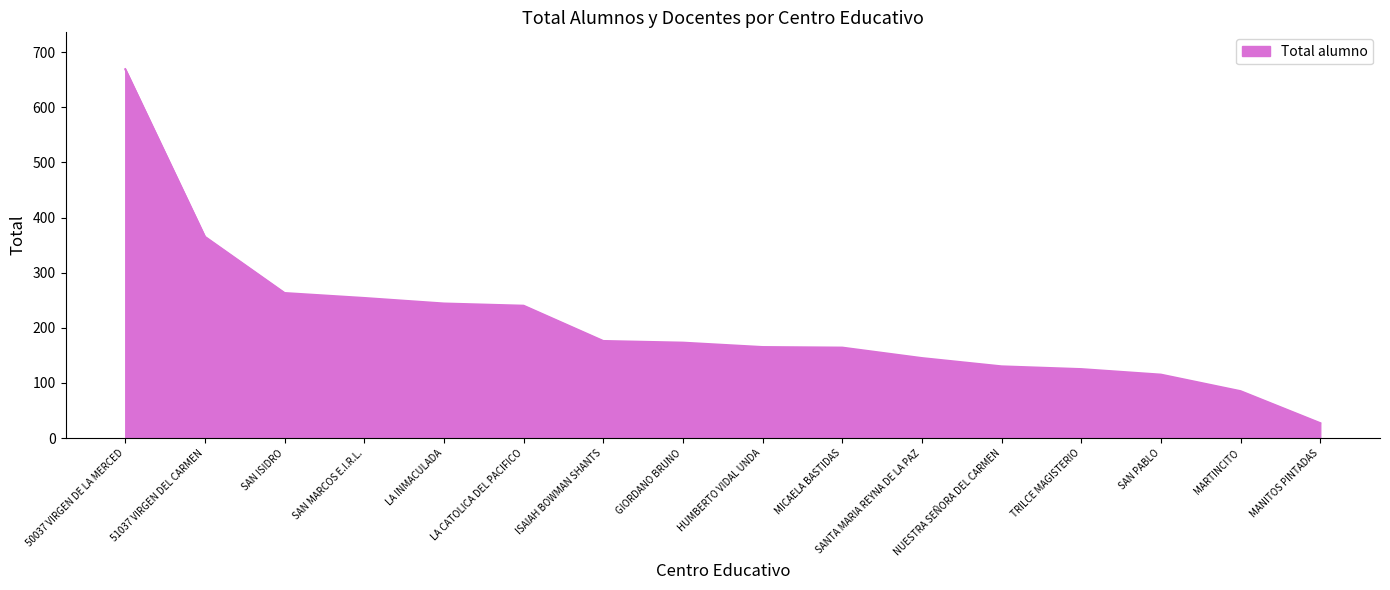

What is the minimum value shown in the chart?

27